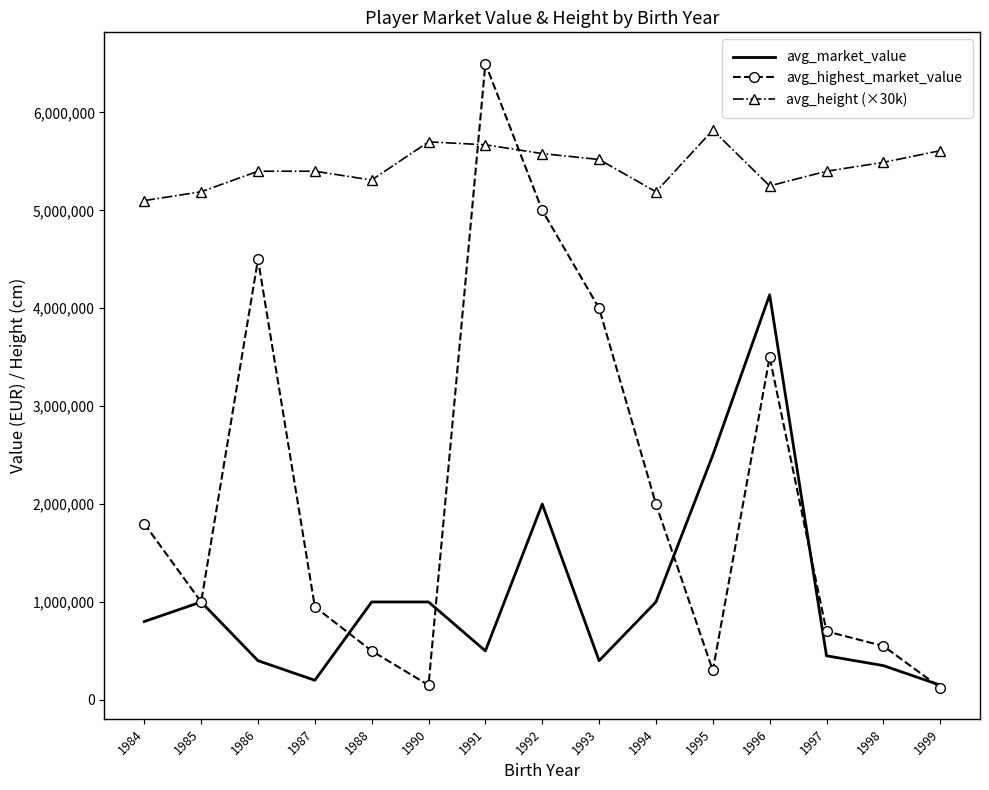

Which series changed the most between 1995 and 1996?

avg_highest_market_value